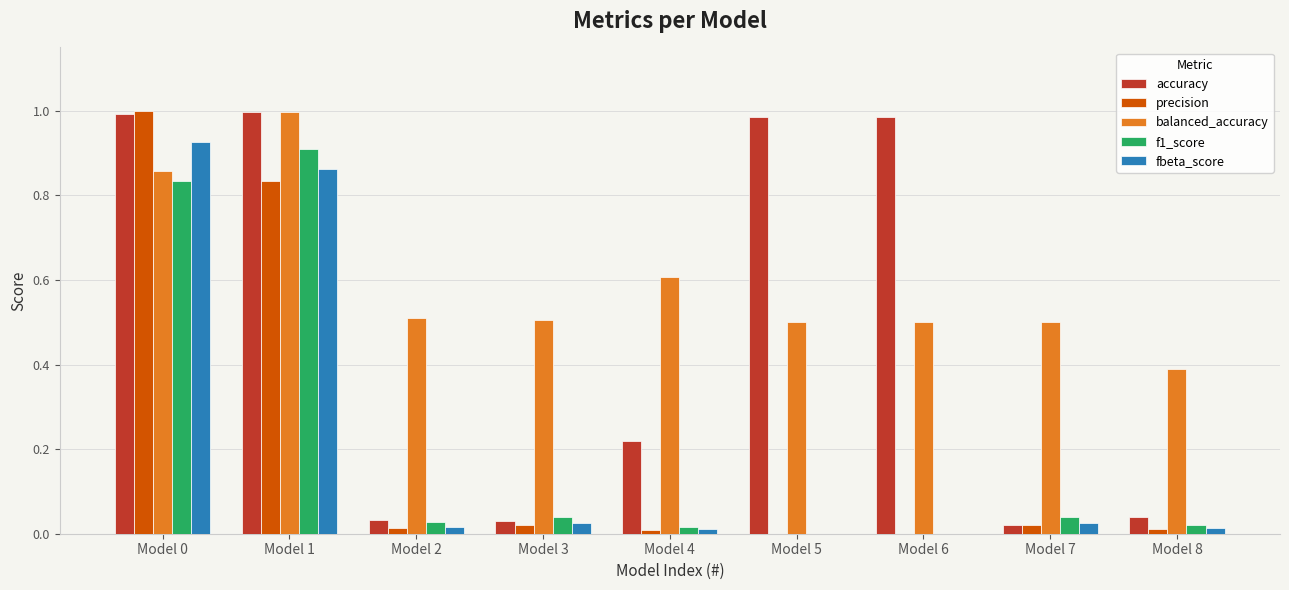

Which series changed the most between Model 0 and Model 6?

precision